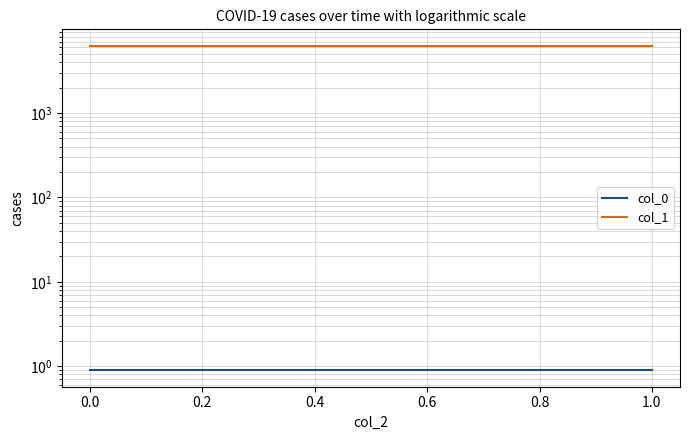

Reading right to left, list all the values displayed in this chart.

col_0: 0.9	0.9
col_1: 6289.6	6289.6